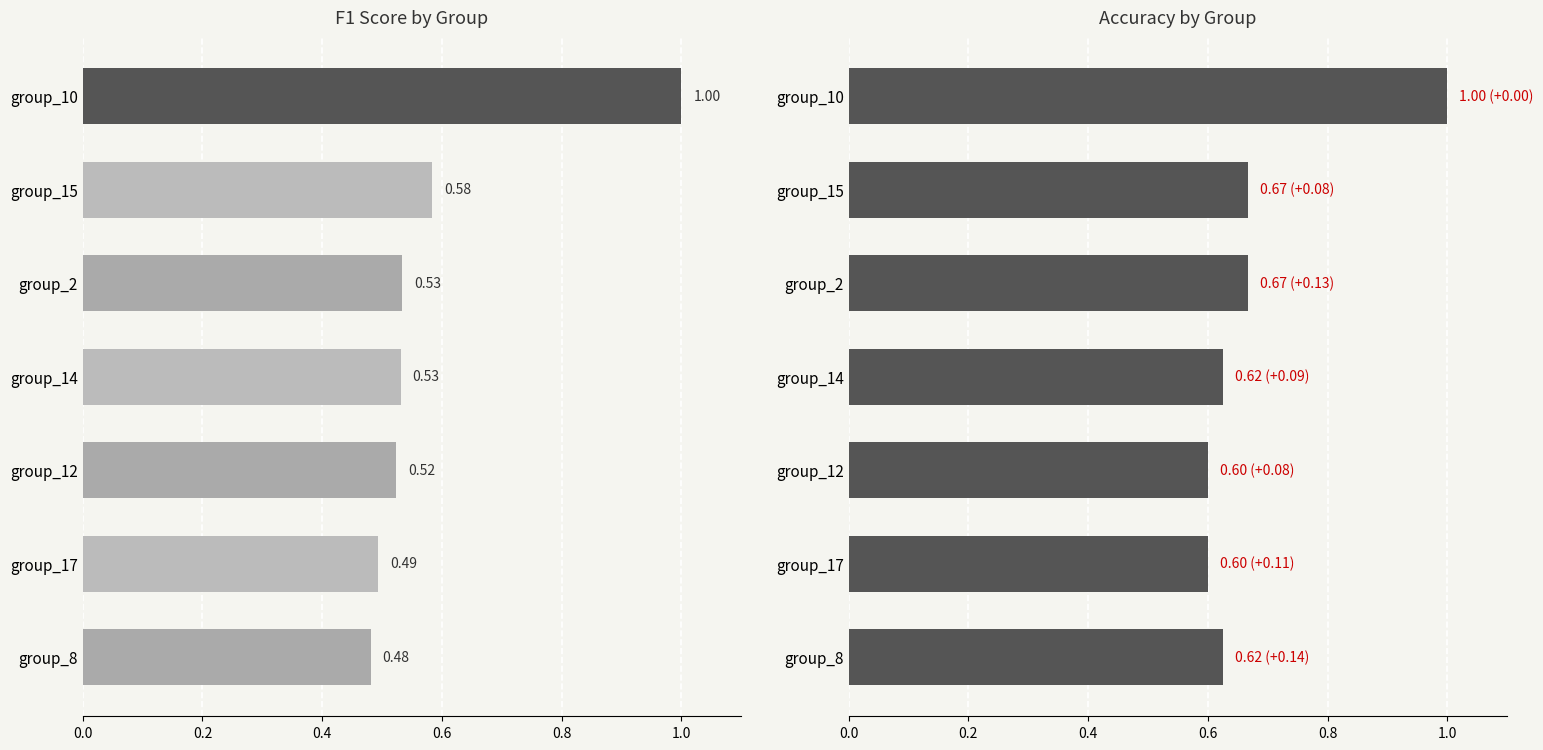

Which series has the widest spread of values?

f1